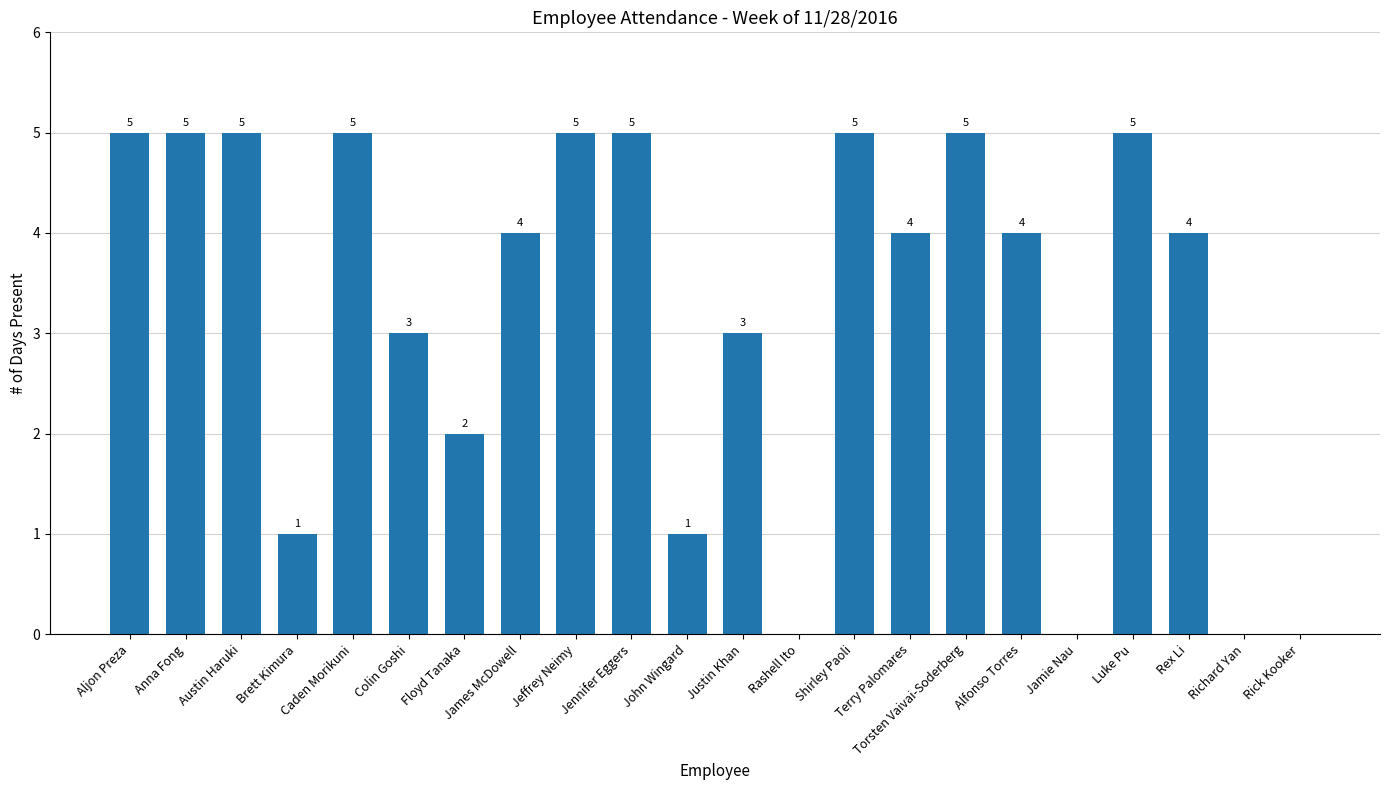

What is the ratio of the value at Justin Khan to the value at Caden Morikuni?

0.6